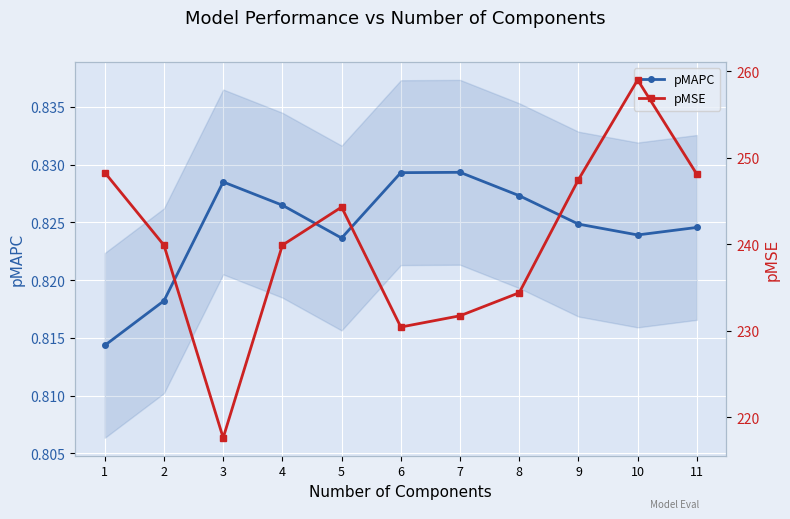

At which label does pMAPC reach its minimum?

1